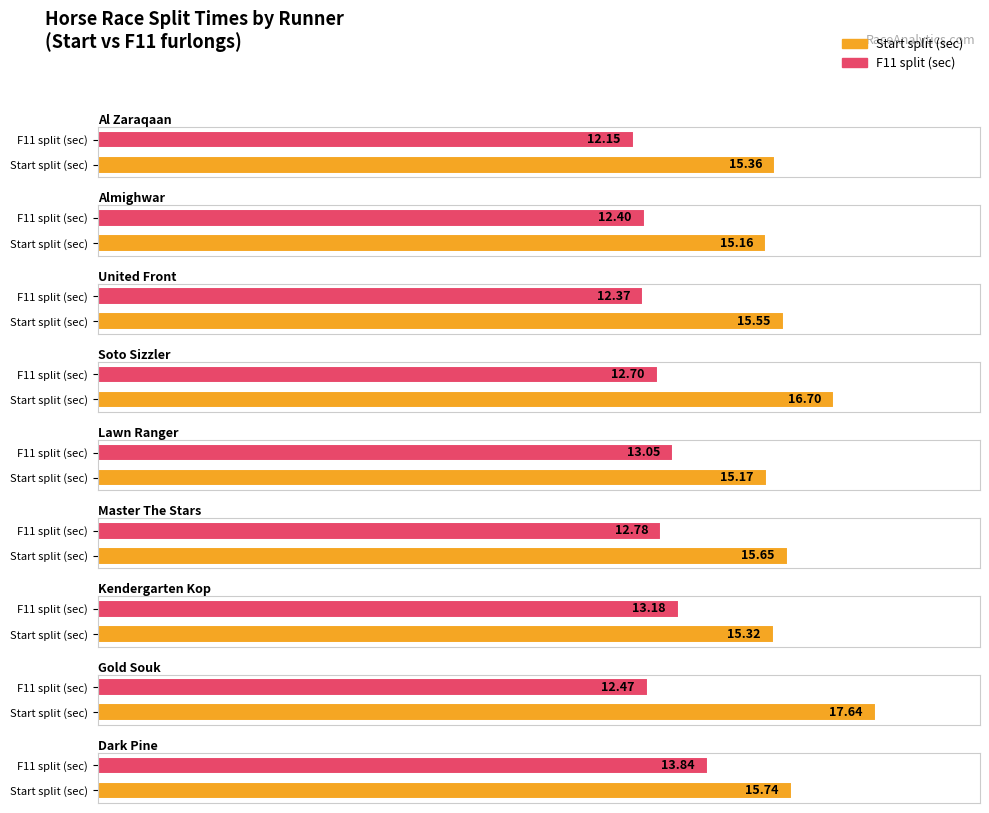

What is the difference between the second highest and minimum values in the Start series?

1.5